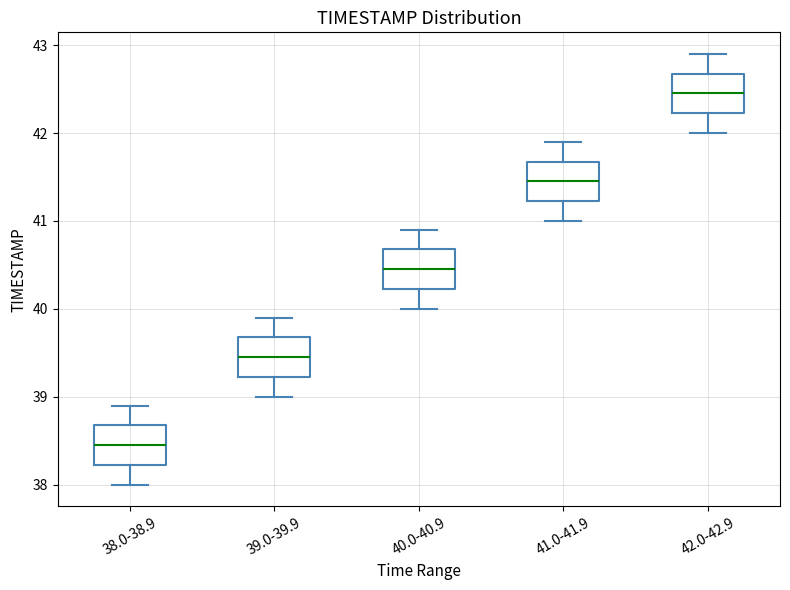

Which box has the lowest median line?

38.0-38.9